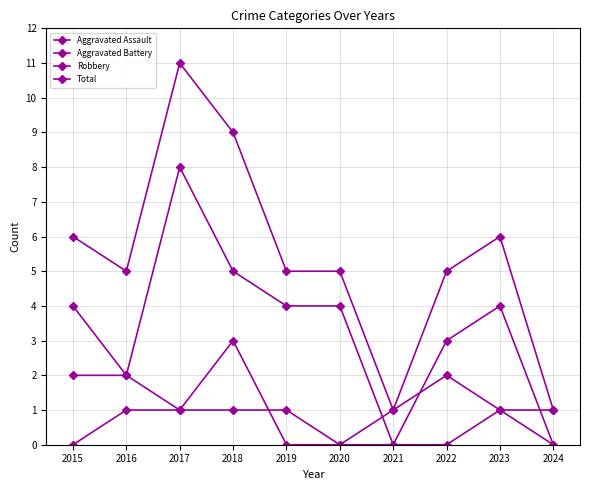

Does the chart have visible grid lines?

Yes